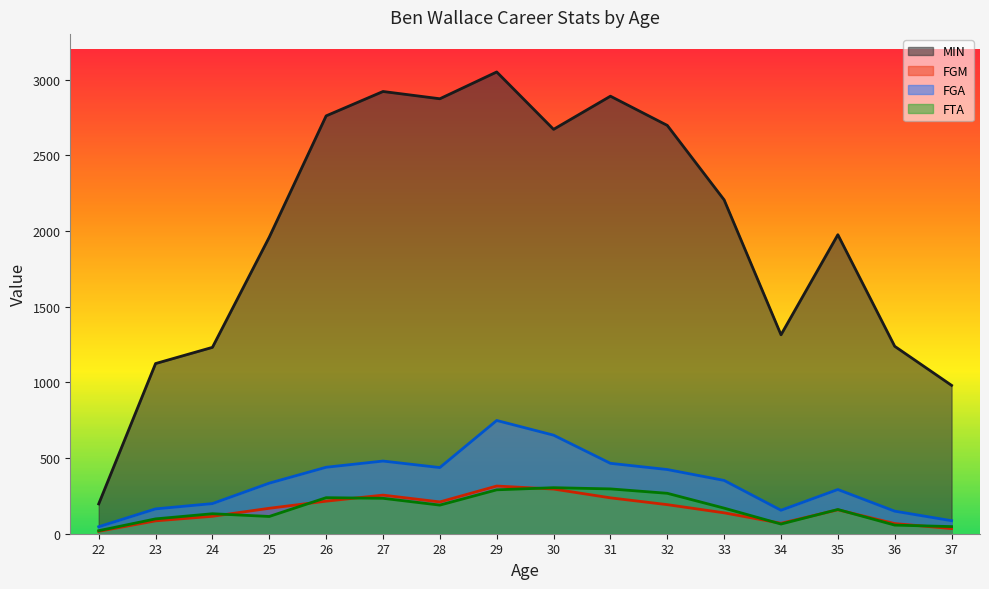

Reading left to right, transcribe all the data shown in this chart.

MIN: 22=197	23=1124	24=1231	25=1959	26=2760	27=2921	28=2873	29=3050	30=2671	31=2890	32=2697	33=2205	34=1314	35=1975	36=1238	37=980
FGM: 22=16	23=85	24=115	25=168	26=215	27=255	28=210	29=315	30=295	31=237	32=192	33=138	34=69	35=158	36=67	37=34
FGA: 22=46	23=164	24=199	25=334	26=439	27=480	28=437	29=748	30=651	31=465	32=424	33=352	34=155	35=292	36=149	37=86
FTA: 22=20	23=98	24=132	25=114	26=238	27=234	28=189	29=290	30=304	31=296	32=267	33=169	34=64	35=160	36=57	37=47